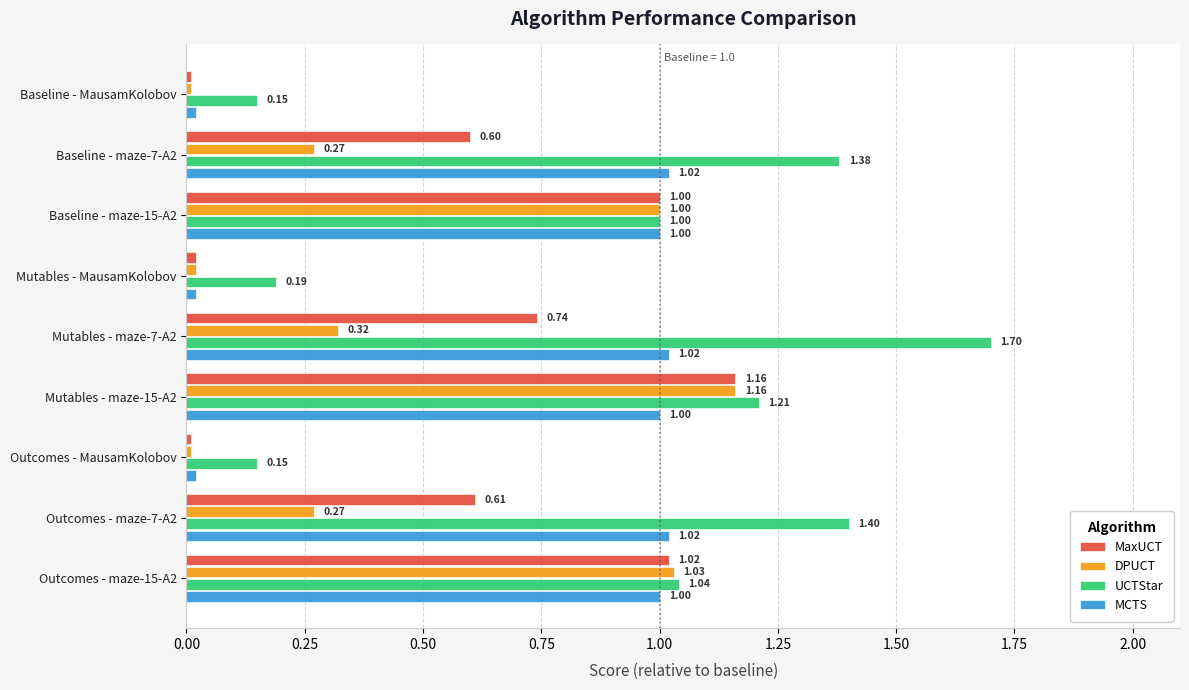

Between Baseline - maze-15-A2 and Mutables - maze-7-A2, which series saw the biggest shift?

UCTStar